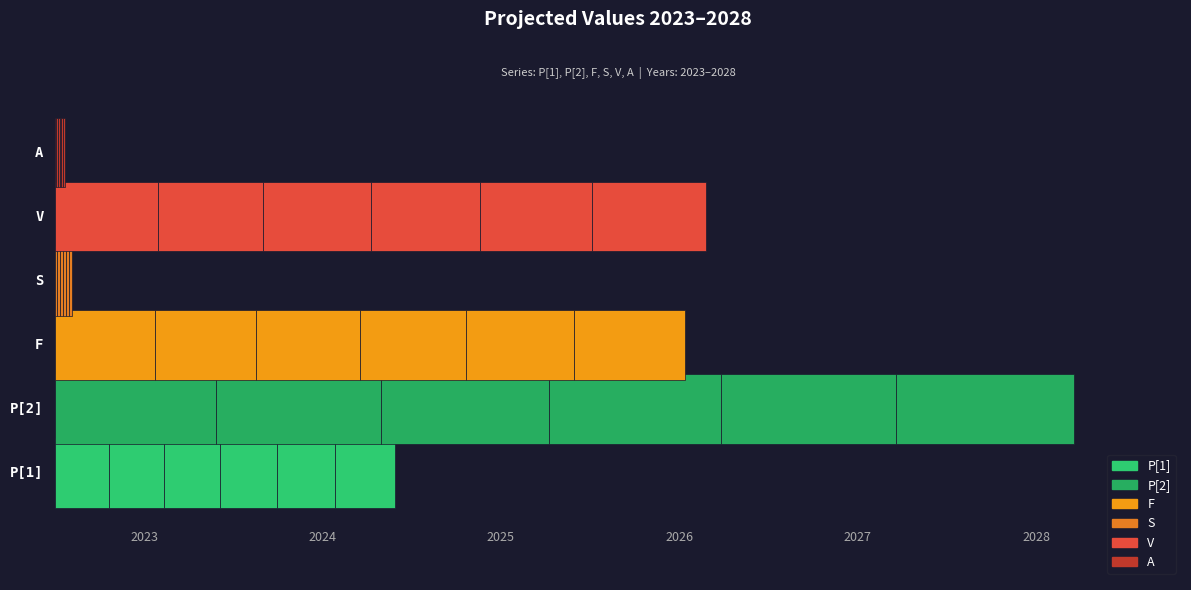

Between 2024 and 2023, which is larger?

2024